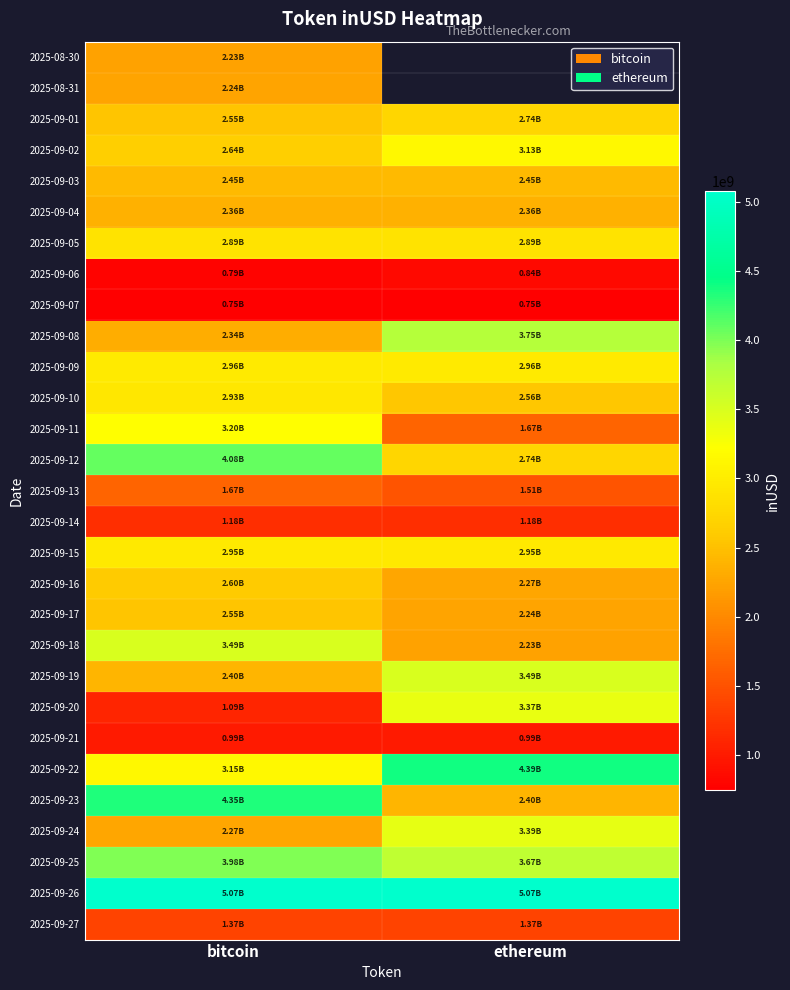

What is the sum of the 2025-09-08 values at ethereum and bitcoin?

6087739750.5